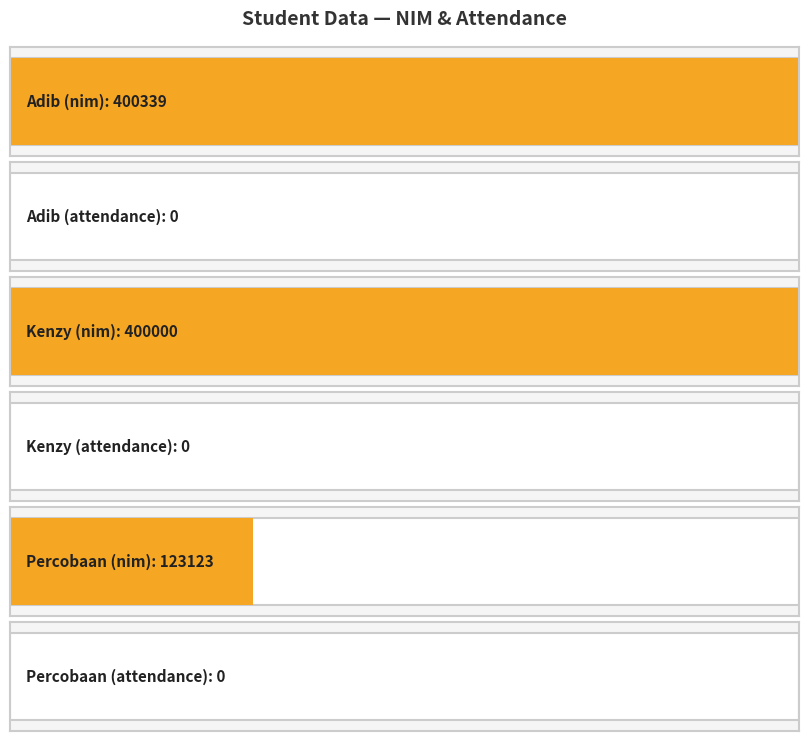

Rank the categories by attendance value from highest to lowest.

Adib, Kenzy, Percobaan